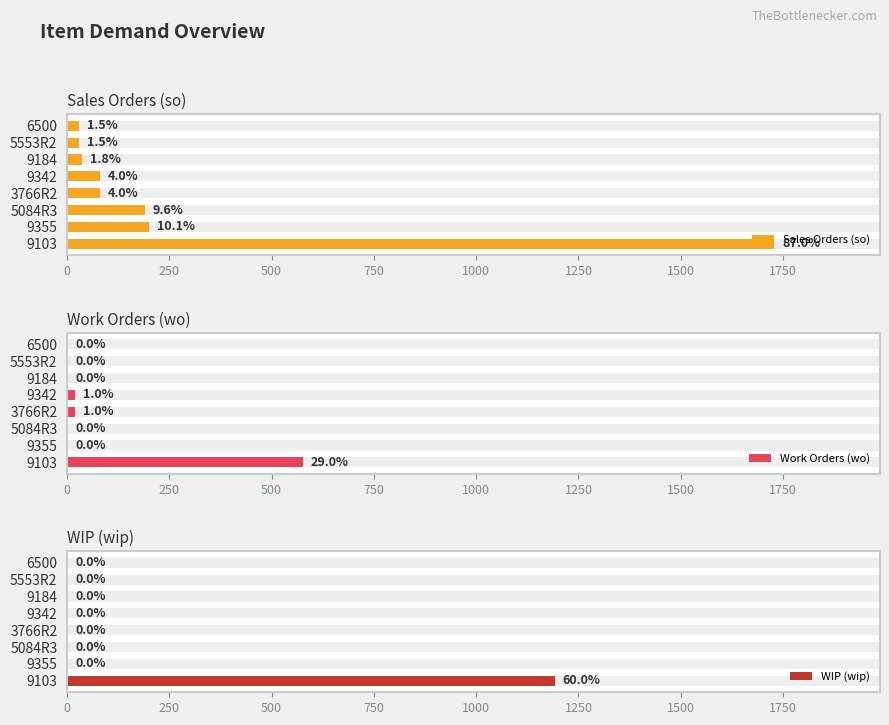

Count the number of data series in this chart.

3